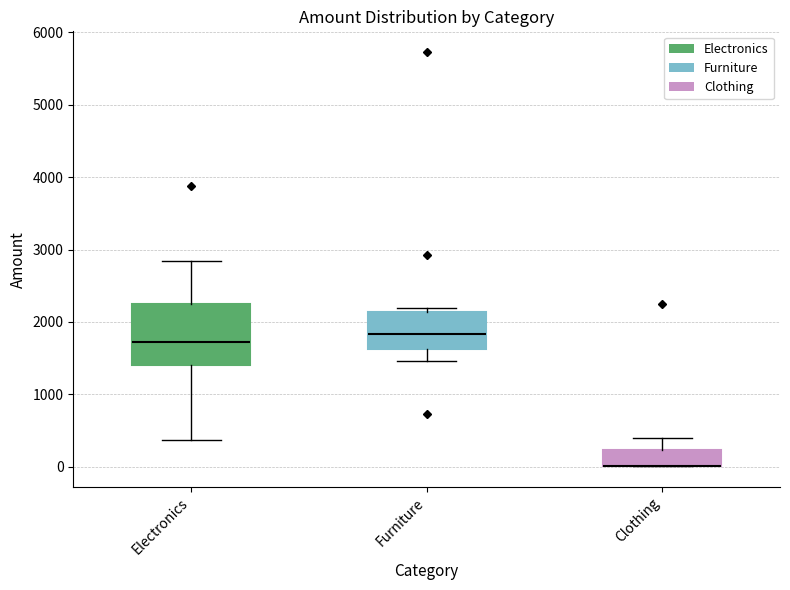

Reading left to right, read every box against the y-axis: the position of its median line, the range the box covers, and the ends of its whiskers. The values are not printed on the chart, so give them approximately, as read against the axis.

Electronics: median 1700, box 1400 to 2200, whiskers 400 to 2800
Furniture: median 1800, box 1600 to 2100, whiskers 1500 to 2200
Clothing: median 0 (drawn on the box's lower edge), box 0 to 200, whiskers 0 to 400